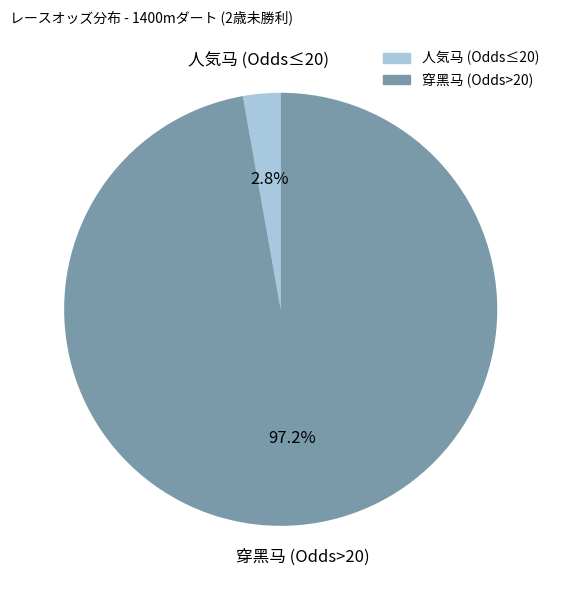

To the nearest percent, what is the difference between the largest and smallest slice percentages?

94%